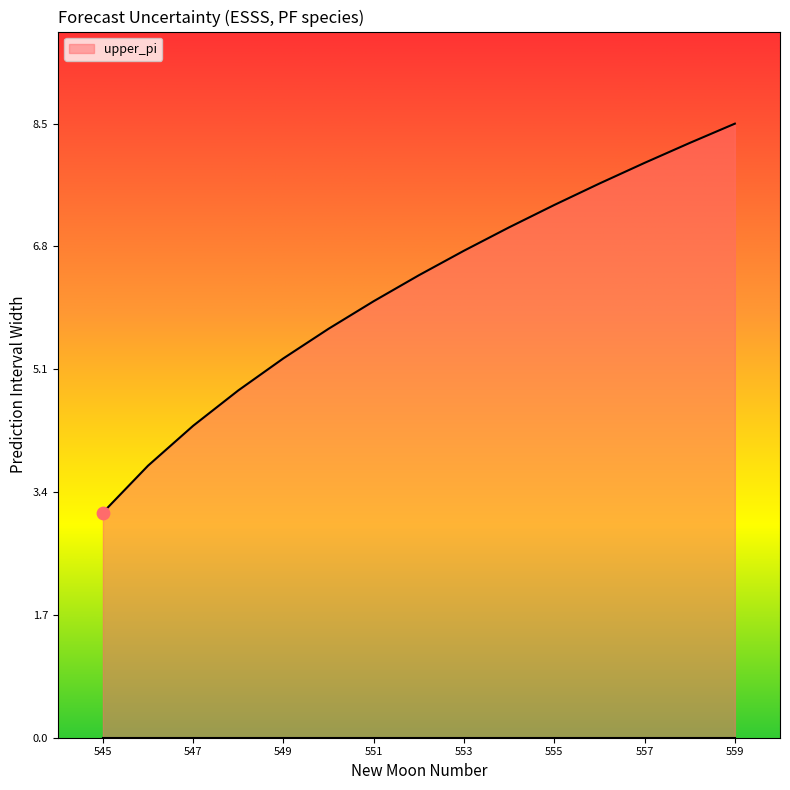

What is the greatest value displayed?

8.5